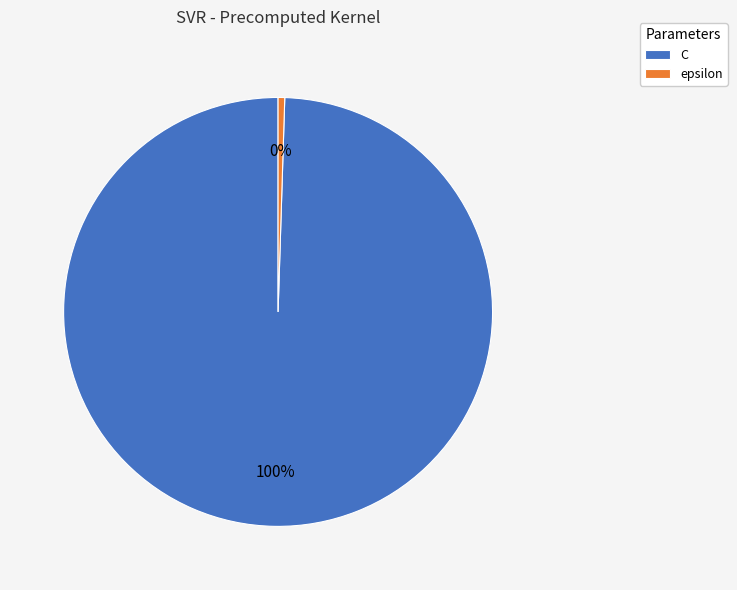

Which slice is the smallest?

epsilon